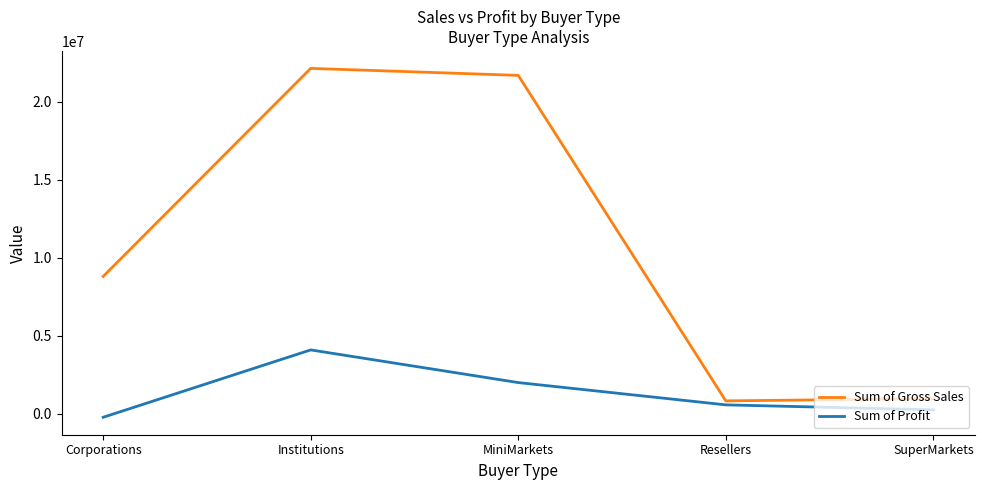

What is the sum of all Sum of Gross Sales values?

54424599.0